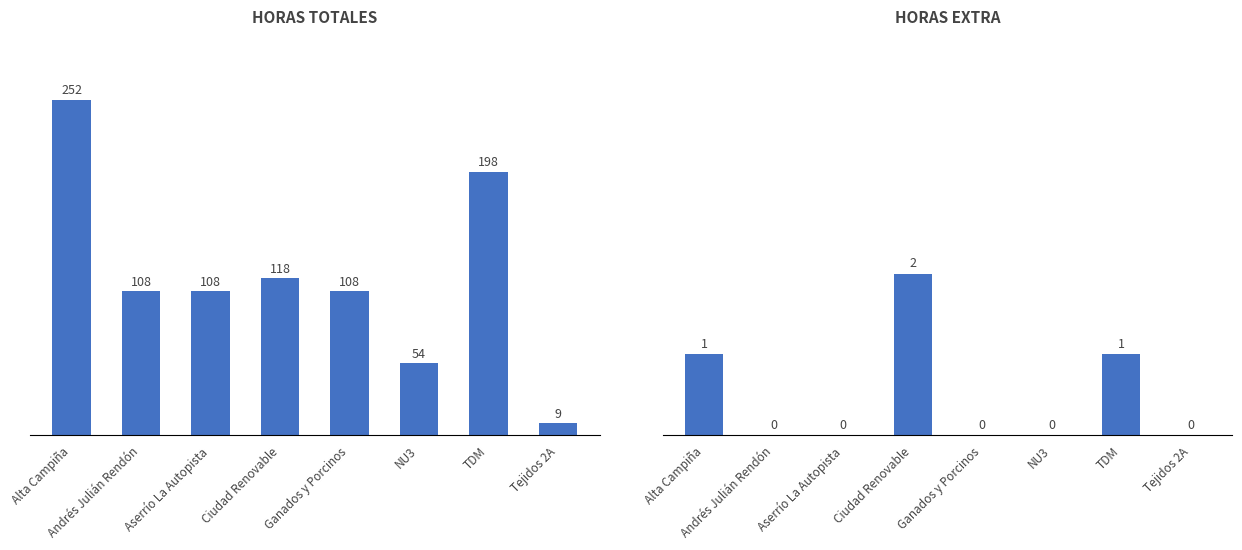

At which category does the chart reach its minimum across all series?

Andrés Julián Rendón